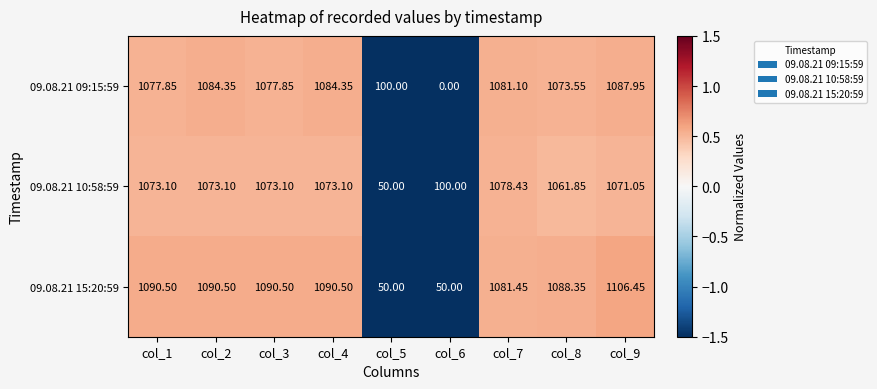

How many values in the 09.08.21 10:58:59 series exceed 1073?

5